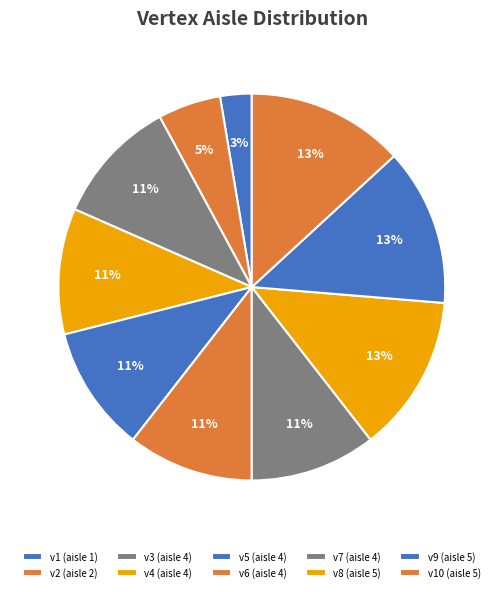

How many slices are in this pie chart?

10